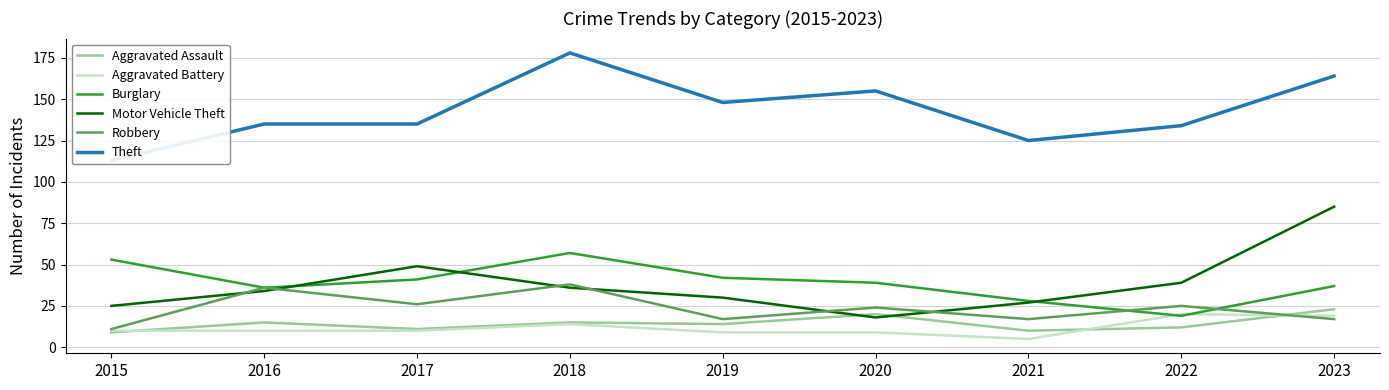

At which label is Theft closest to 145?

2019